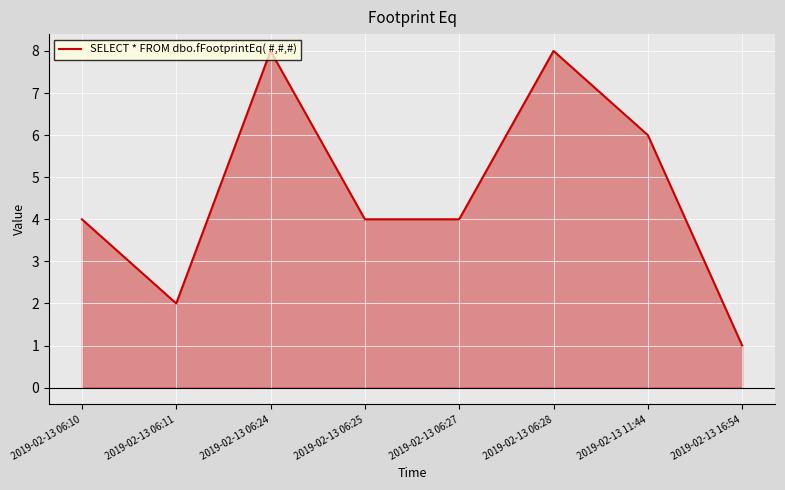

Count the number of categories in the chart.

8